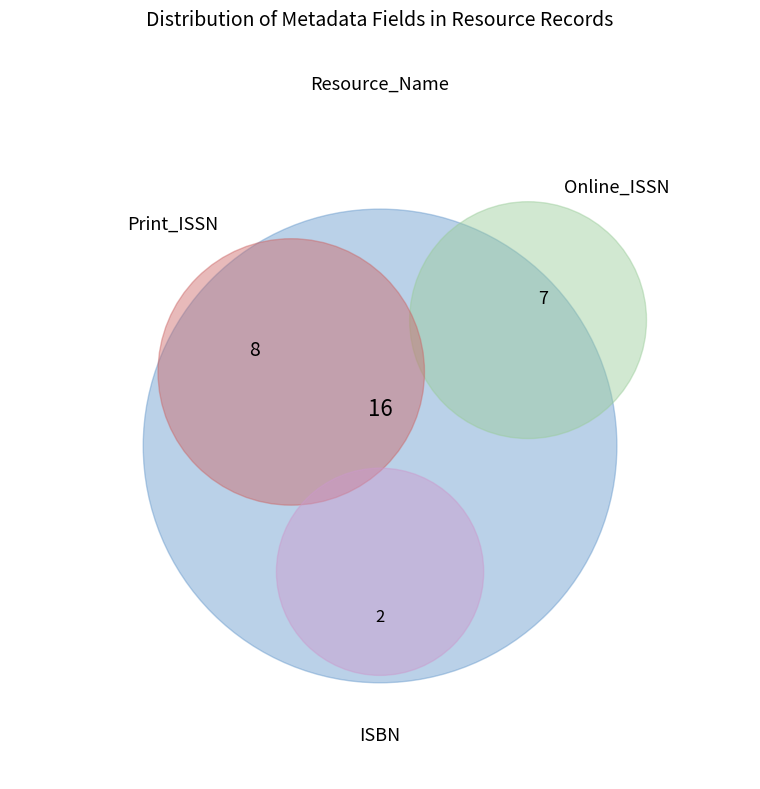

Rank the categories by value from highest to lowest.

Resource_Name, Print_ISSN, Online_ISSN, ISBN